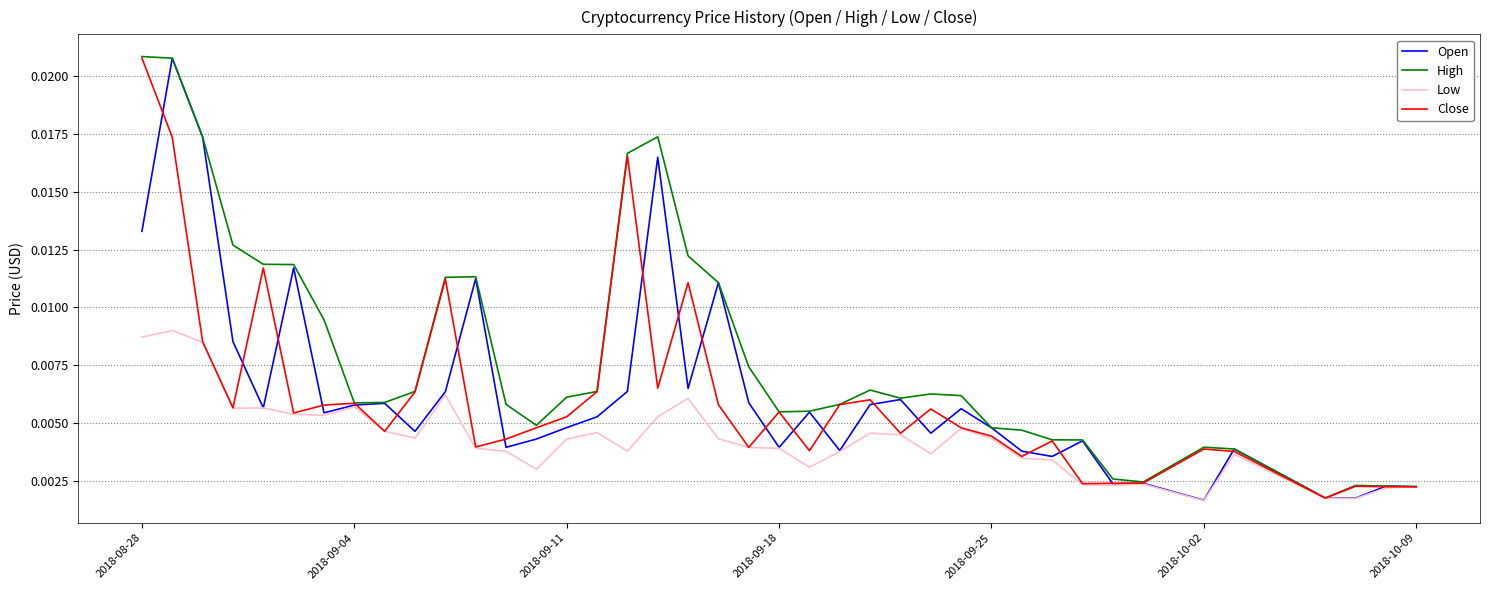

Which series has the largest total across all categories?

High